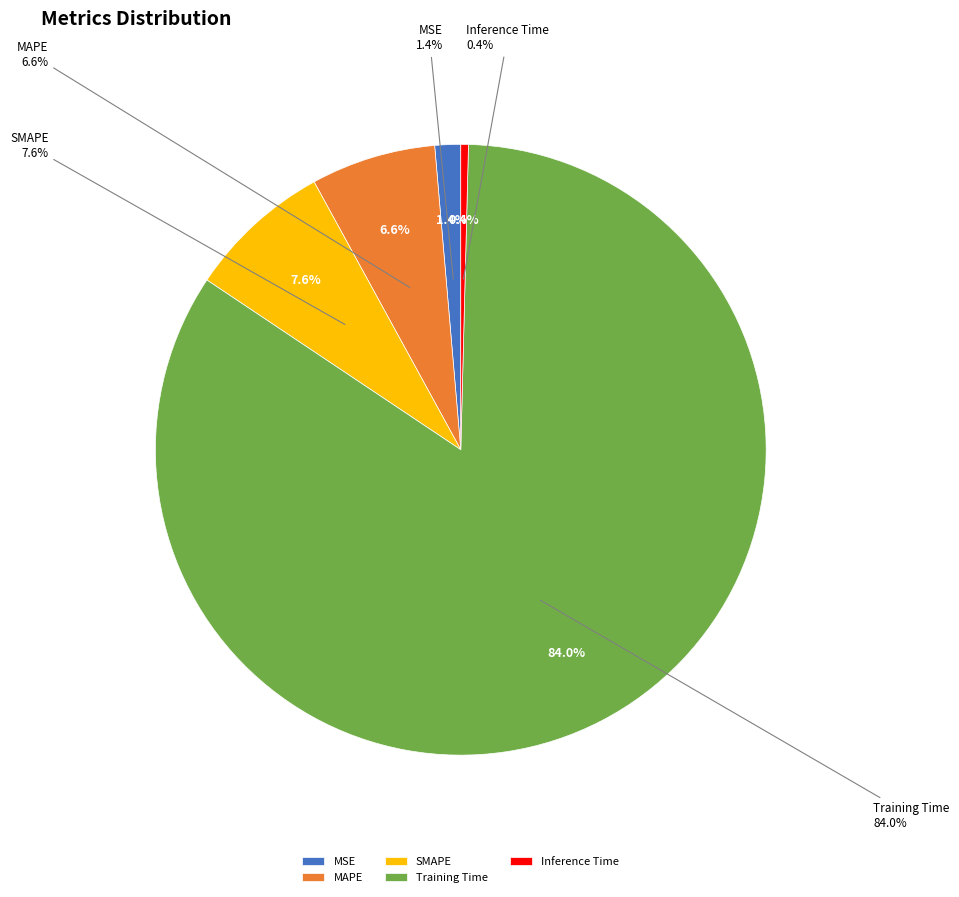

Which slice is the largest?

Training Time